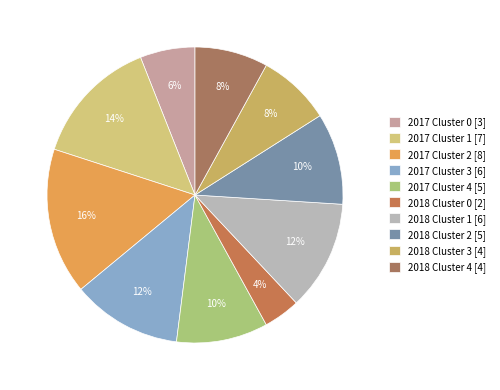

To the nearest percent, what is the average slice percentage?

10%